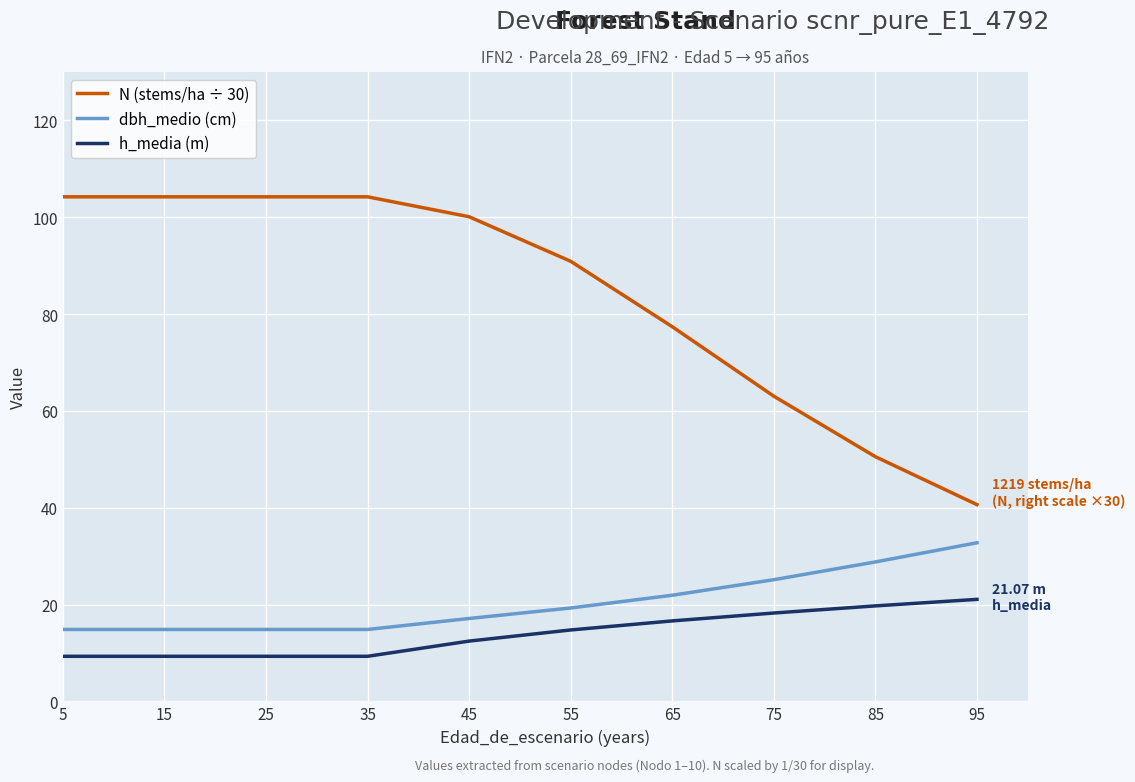

What is the greatest value displayed?

104.2